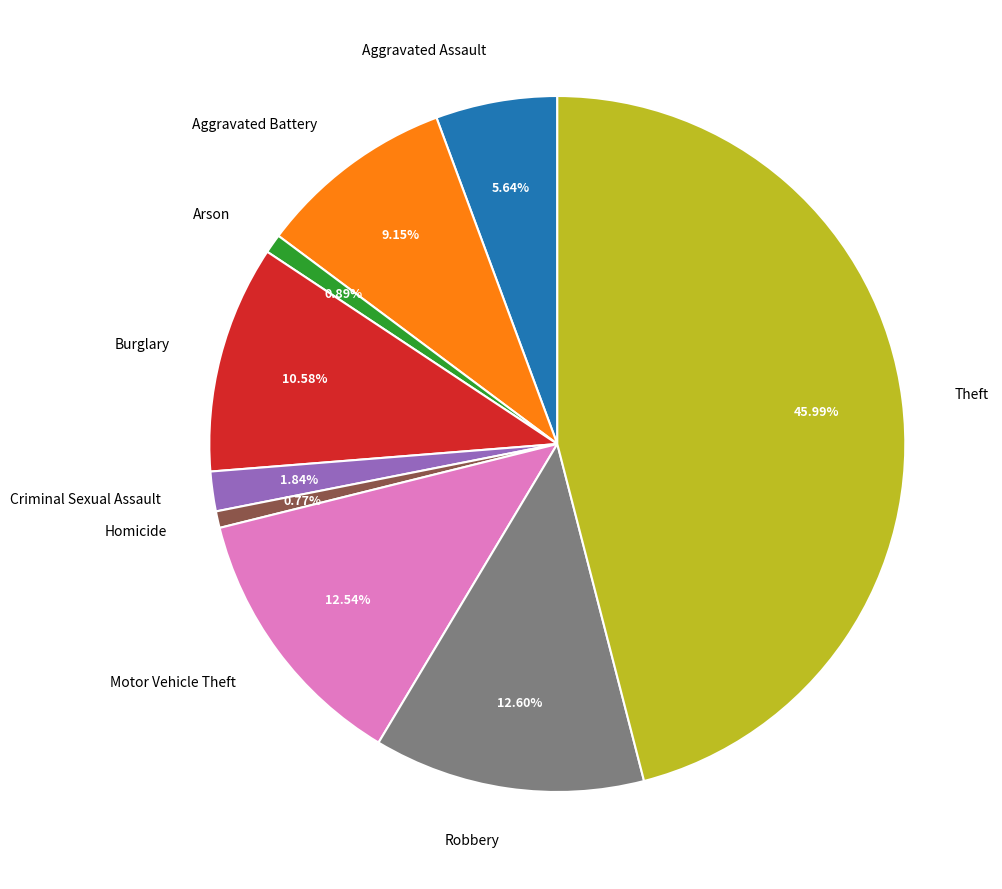

The Aggravated Assault slice represents 17% of the pie. True or false?

False